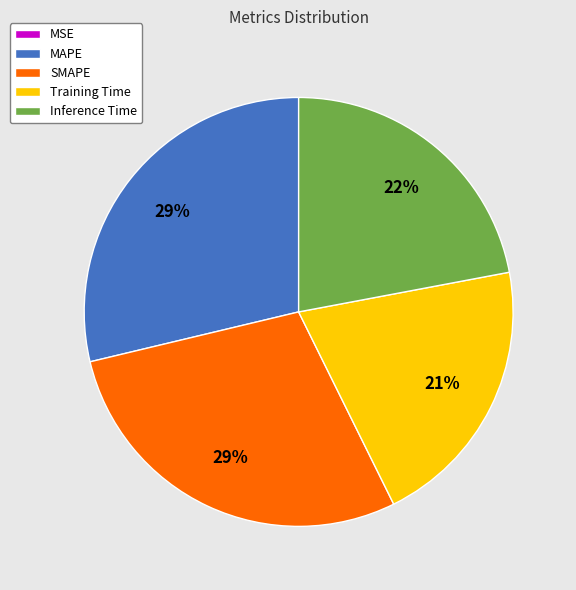

To the nearest percent, what is the average slice percentage?

20%